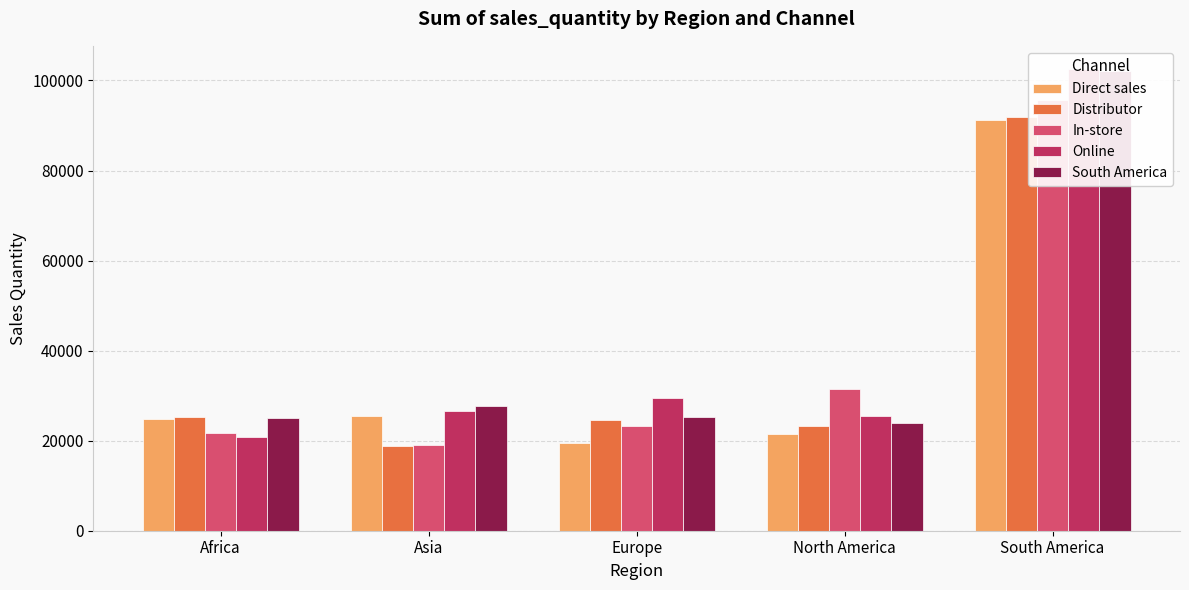

Which series changed the most between Africa and Europe?

Online